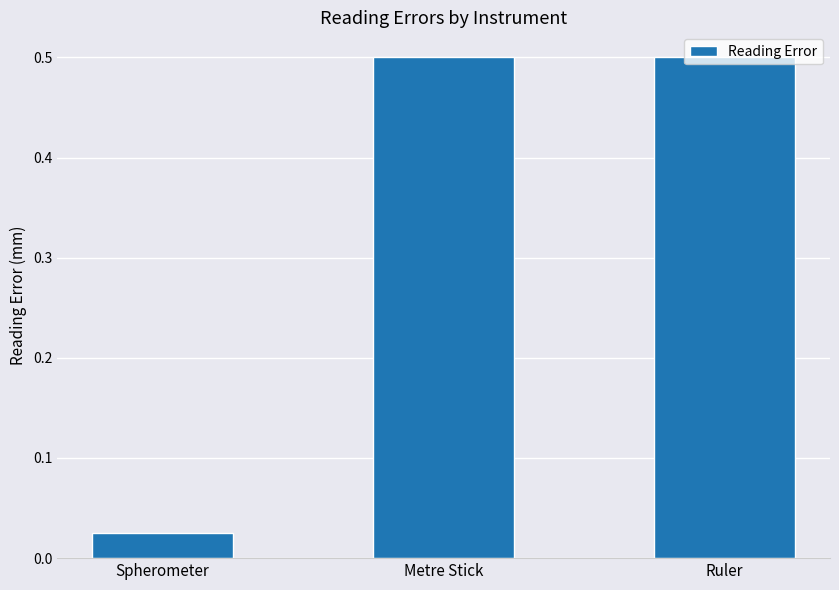

Count the number of categories in the chart.

3